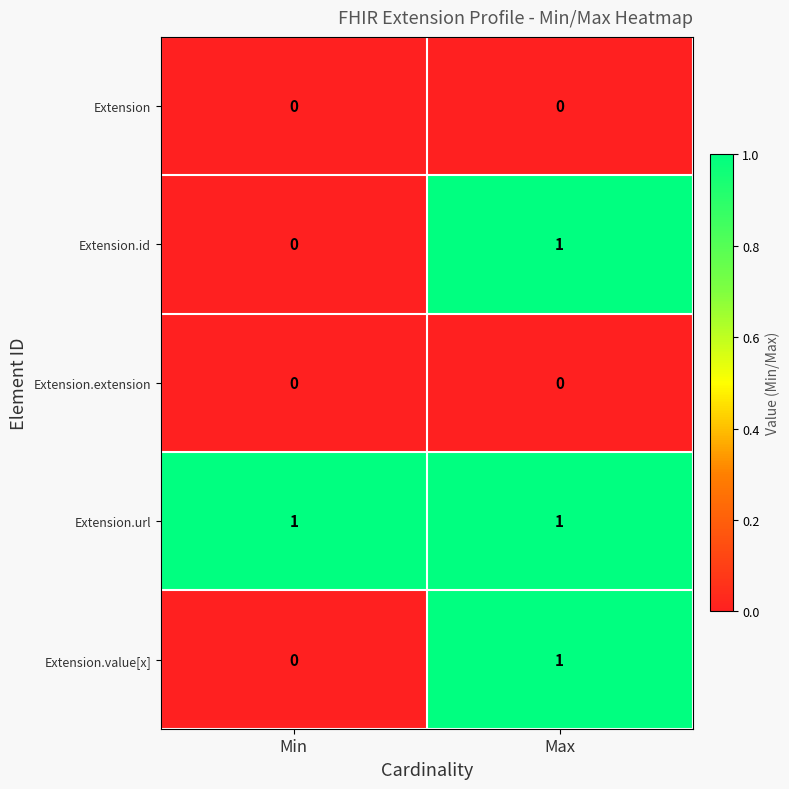

Where is Extension.value[x] nearest to the value 0?

Min